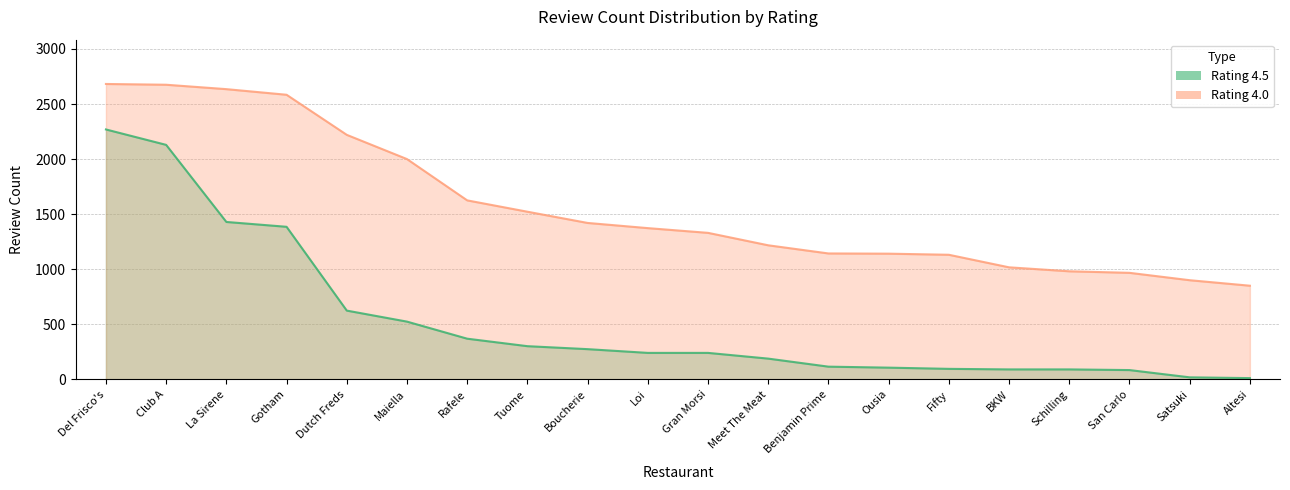

True or false: Rating 4.5 and Rating 4.0 intersect in this chart.

False